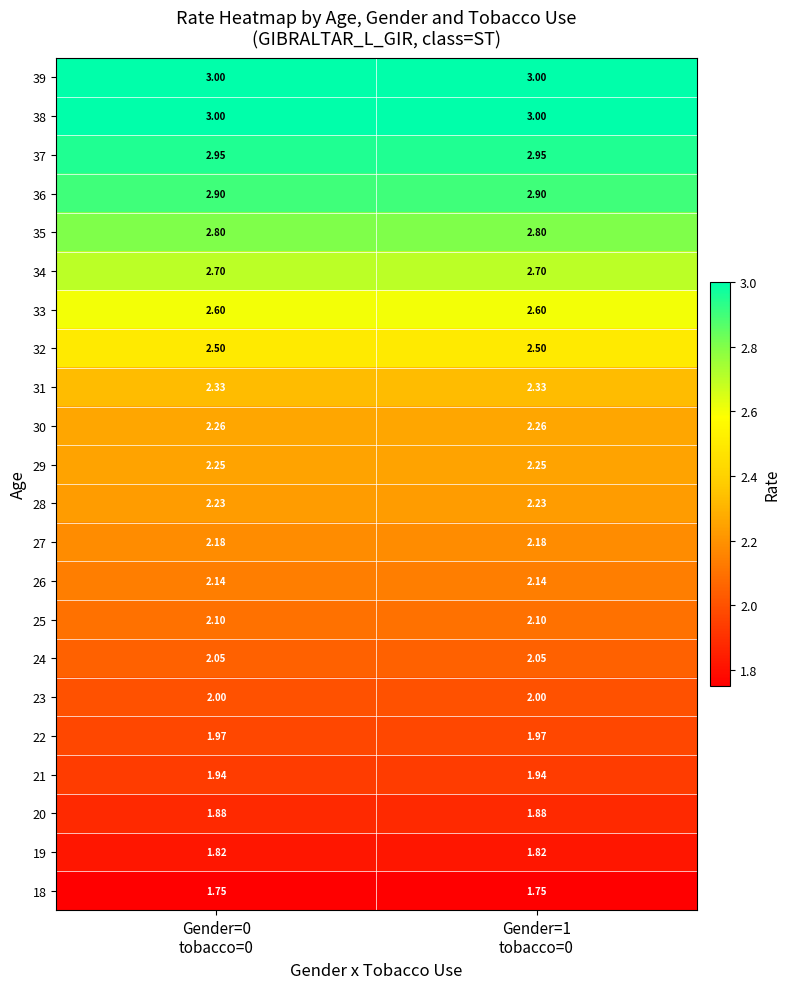

At how many categories does at least one series exceed 2?

2